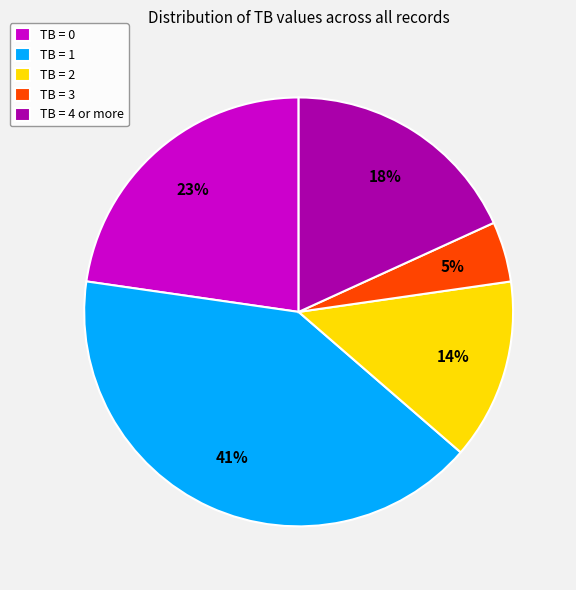

How many slices are in this pie chart?

5